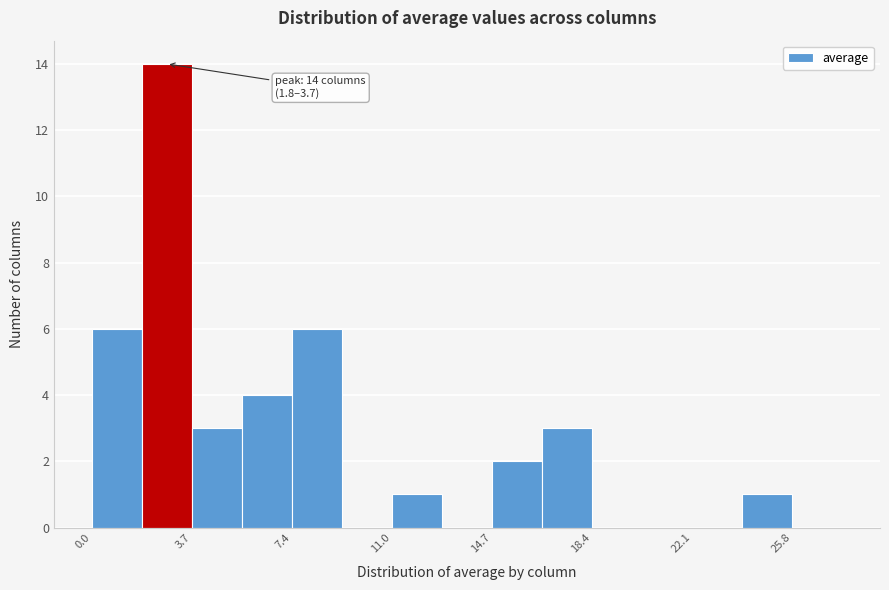

Read against the x-axis, roughly where is the centre of the tallest bar?

3.0